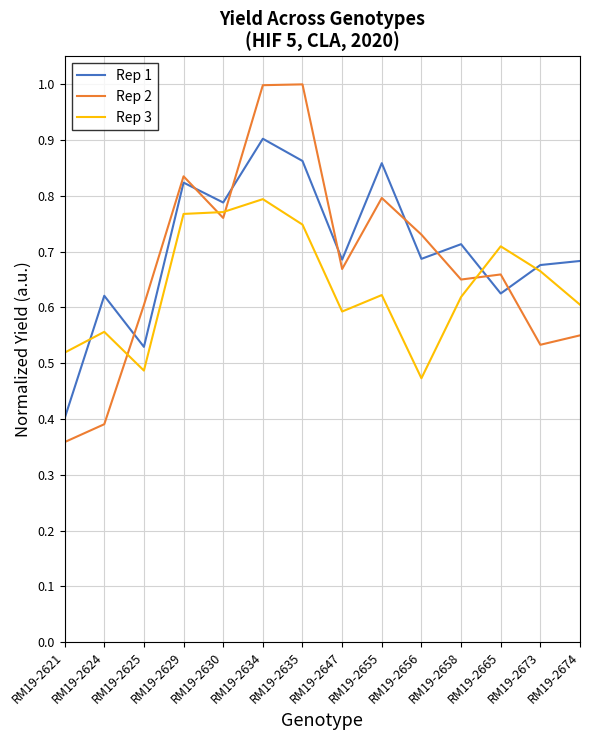

Rank the series by their maximum value, from highest to lowest.

Rep 2, Rep 1, Rep 3